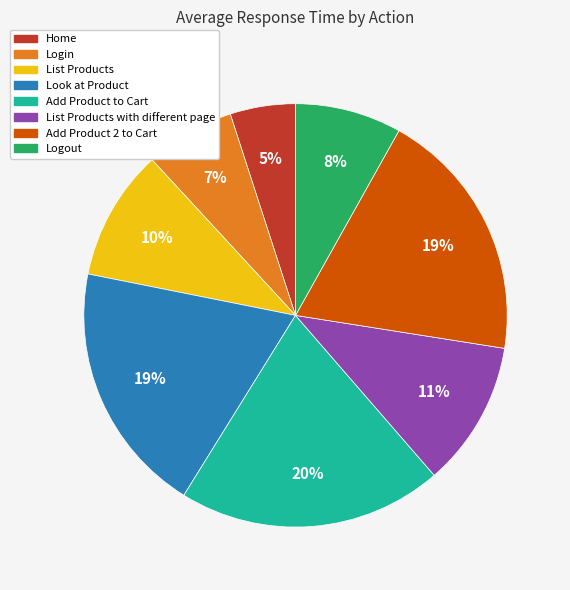

True or false: Login accounts for 7% of the total.

True